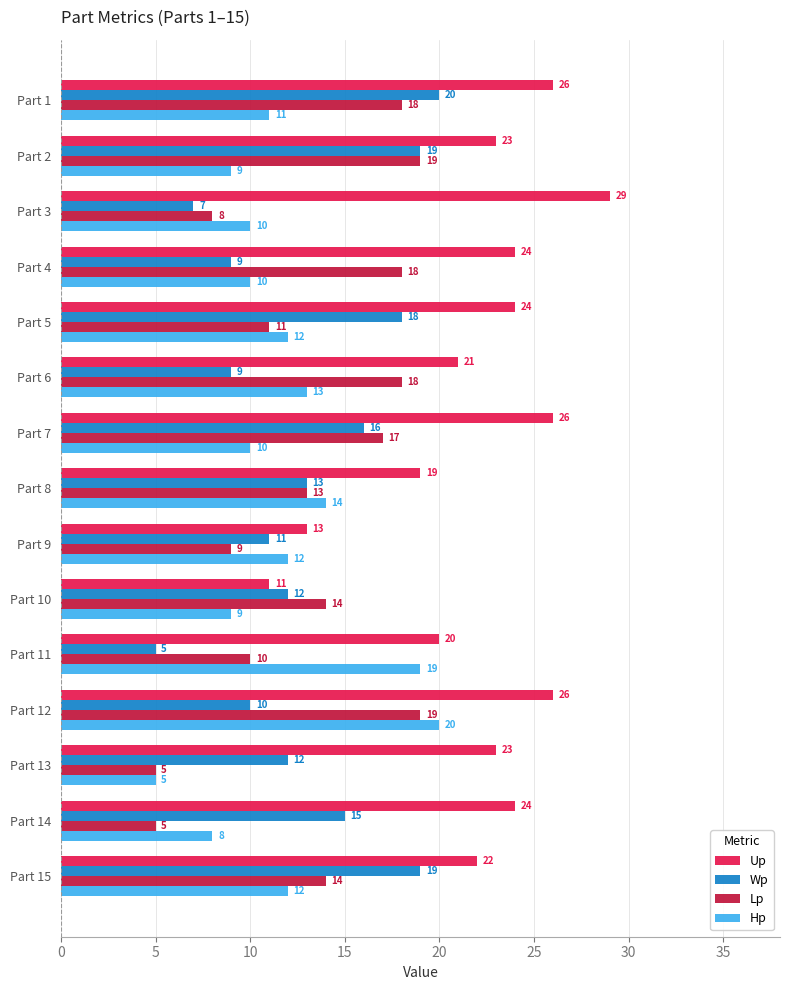

Which series has the widest spread of values?

Up